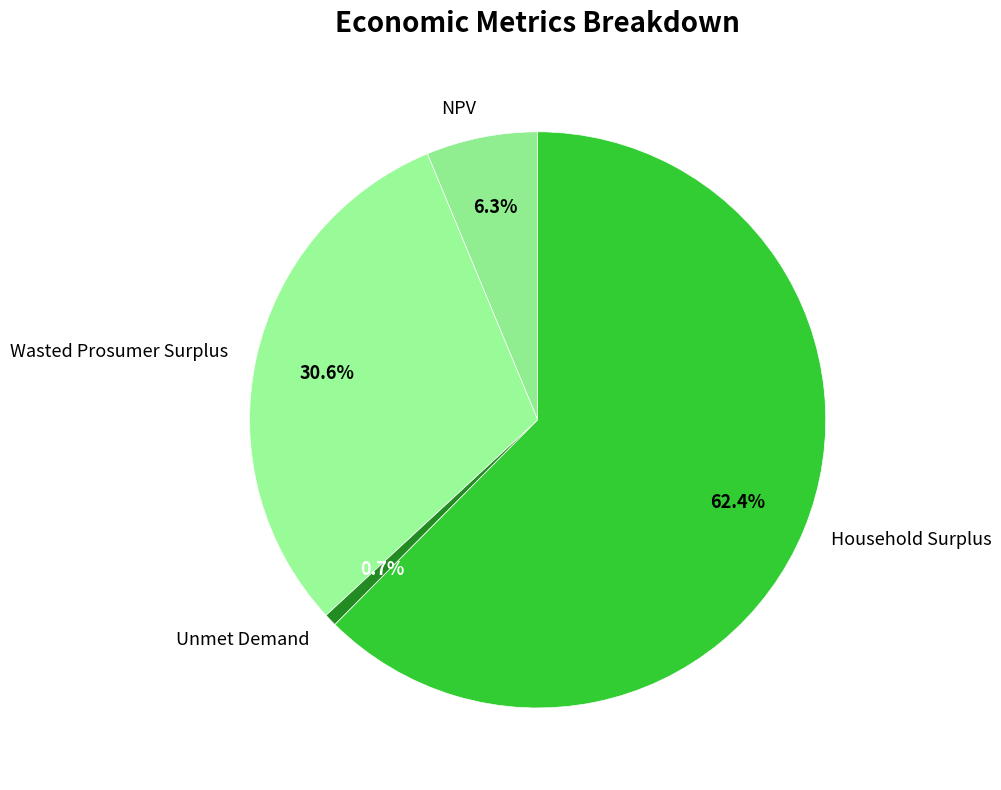

What portion of the pie excludes Household Surplus?

37.6%